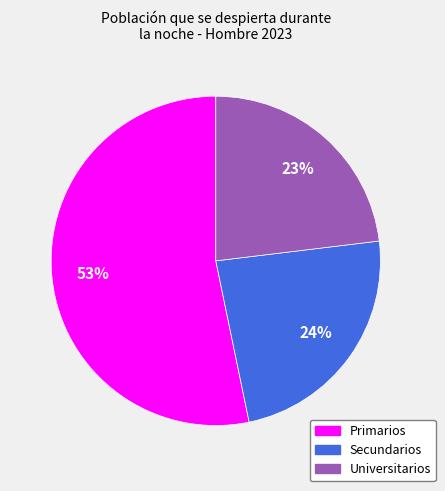

Which slice is the largest?

Primarios